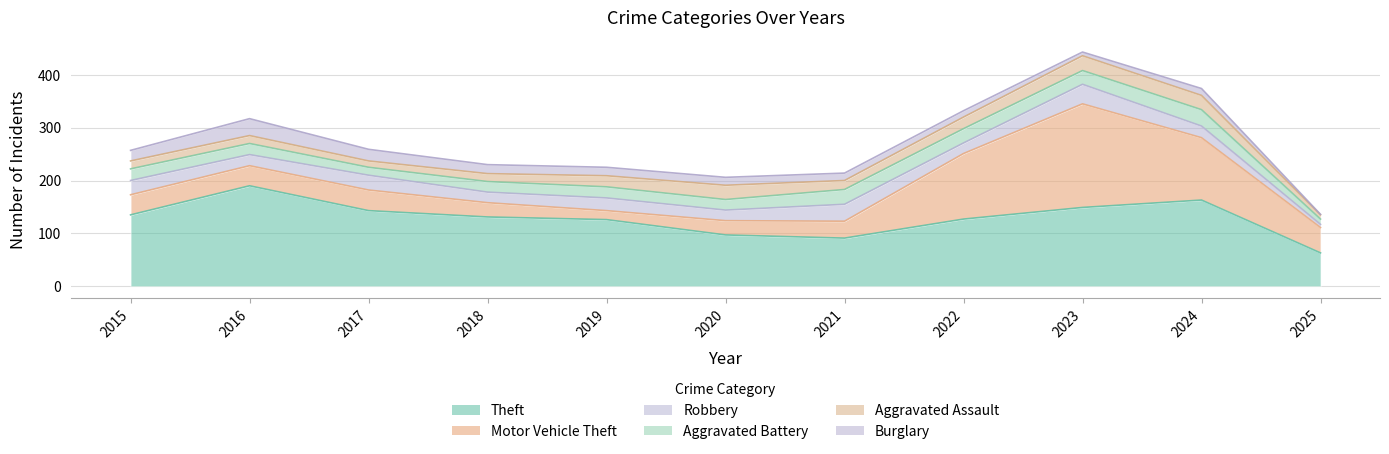

What is the smallest value displayed?

1